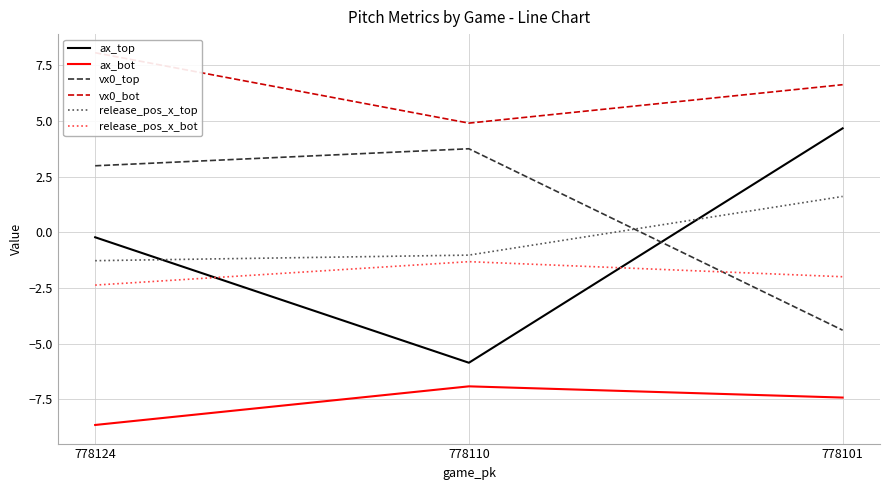

At which label is vx0_bot closest to 6?

778101